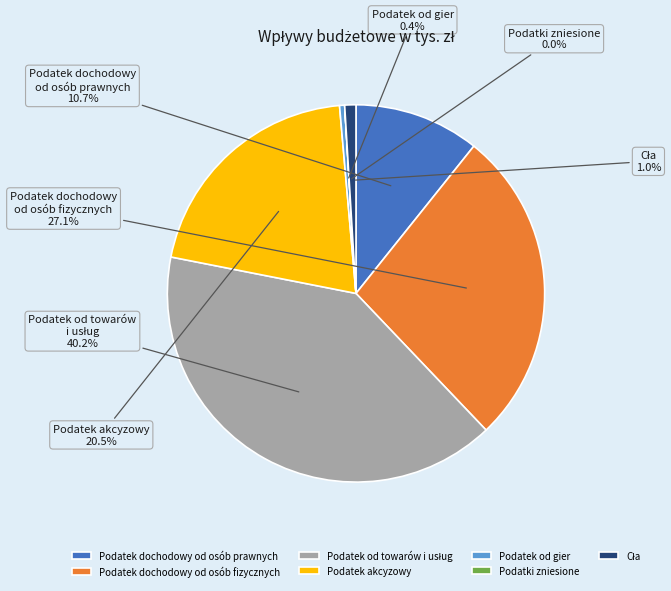

Does any single category account for the majority?

No